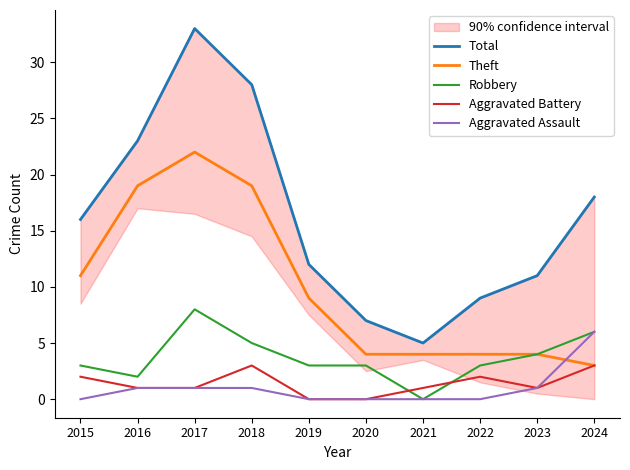

Which series has the largest range (max minus min)?

Total